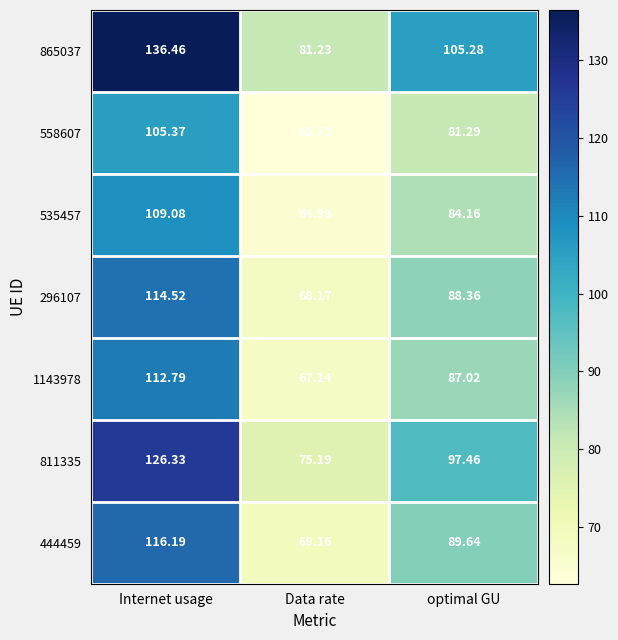

Which category has the highest value across all series?

Internet usage